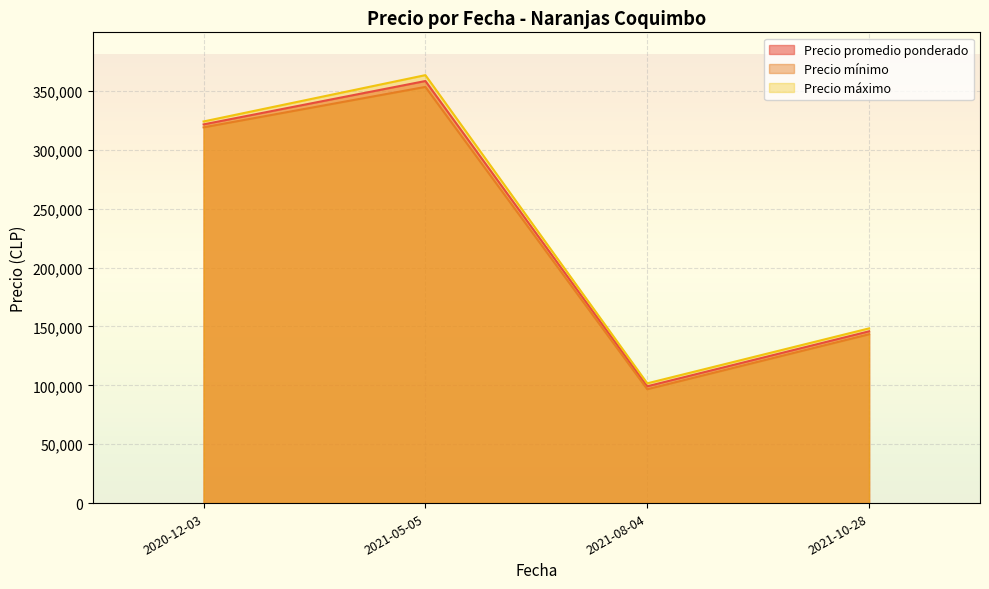

List the series in order of their peak value, lowest first.

Precio mínimo, Precio promedio ponderado, Precio máximo